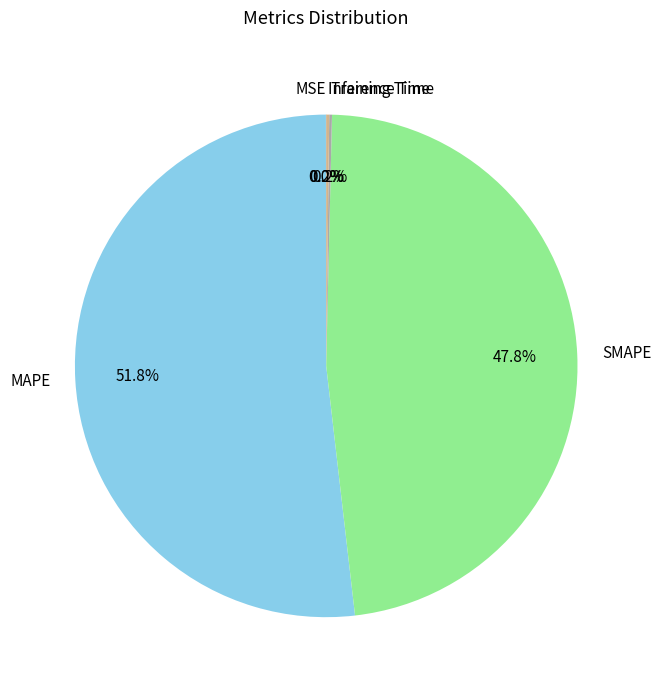

What percentage is NOT represented by MAPE?

48.2%